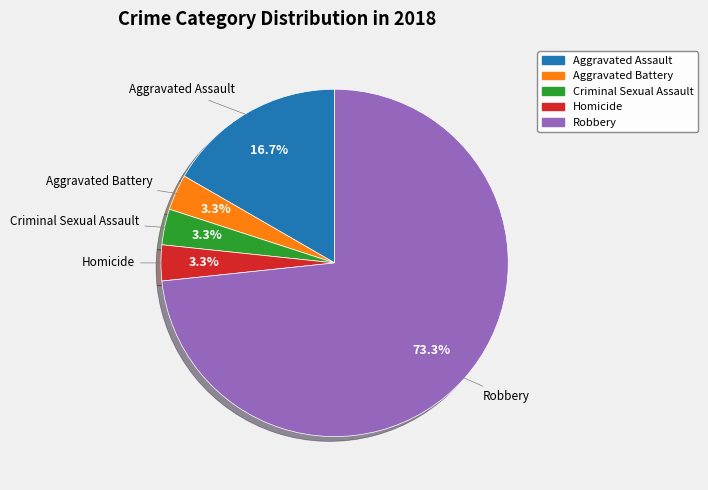

To the nearest percent, what portion does Criminal Sexual Assault represent?

3%